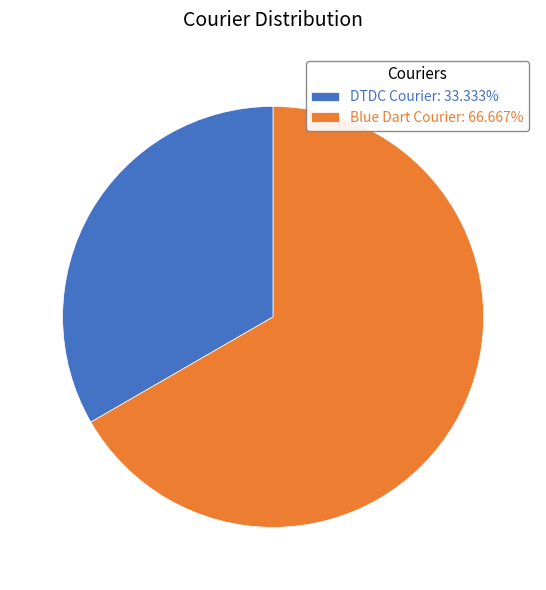

Does Blue Dart Courier represent more than half of the total?

Yes